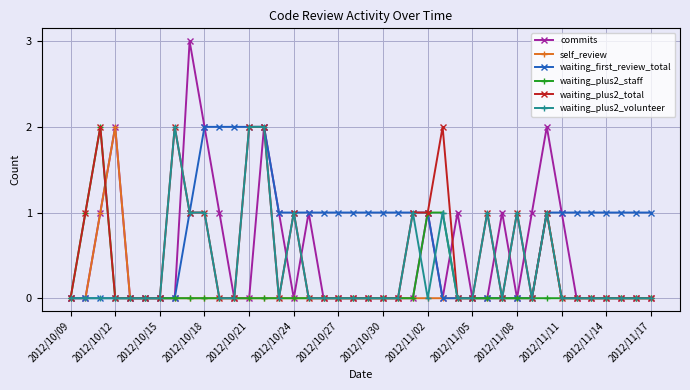

Reading right to left, extract all data points from this chart.

commits: 0	0	0	0	0	0	1	2	1	0	1	0	0	1	0	1	0	0	0	0	0	0	0	1	0	1	2	0	0	1	2	3	0	0	0	0	2	1	0	0
self_review: 0	0	0	0	0	0	0	1	0	0	0	0	0	0	0	0	0	0	0	0	0	0	0	0	0	0	0	0	0	0	0	0	0	0	0	0	2	1	0	0
waiting_first_review_total: 1	1	1	1	1	1	1	1	0	0	0	0	0	0	0	1	1	1	1	1	1	1	1	1	1	1	2	2	2	2	2	1	0	0	0	0	0	0	0	0
waiting_plus2_staff: 0	0	0	0	0	0	0	0	0	0	0	0	0	0	1	1	0	0	0	0	0	0	0	0	0	0	0	0	0	0	0	0	0	0	0	0	0	2	1	0
waiting_plus2_total: 0	0	0	0	0	0	0	1	0	1	0	1	0	0	2	1	1	0	0	0	0	0	0	0	1	0	2	2	0	0	1	1	2	0	0	0	0	2	1	0
waiting_plus2_volunteer: 0	0	0	0	0	0	0	1	0	1	0	1	0	0	1	0	1	0	0	0	0	0	0	0	1	0	2	2	0	0	1	1	2	0	0	0	0	0	0	0